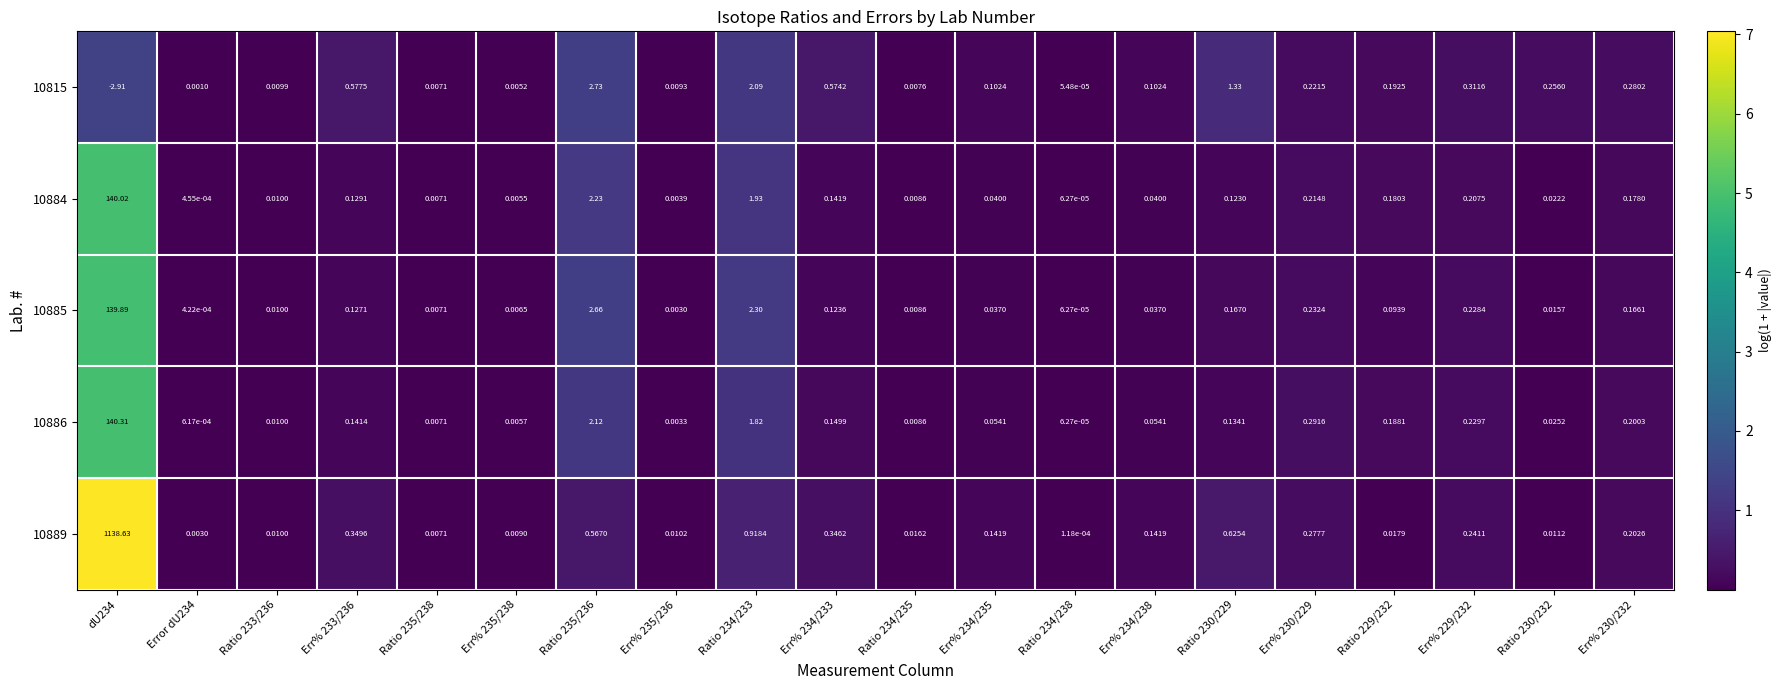

Which label corresponds to the smallest value in the chart?

dU234